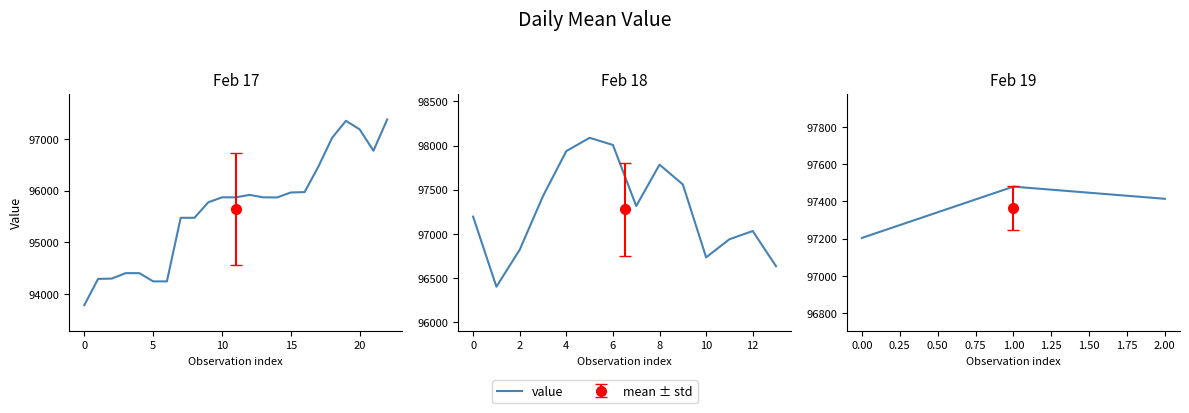

How many data points does each series have?

3